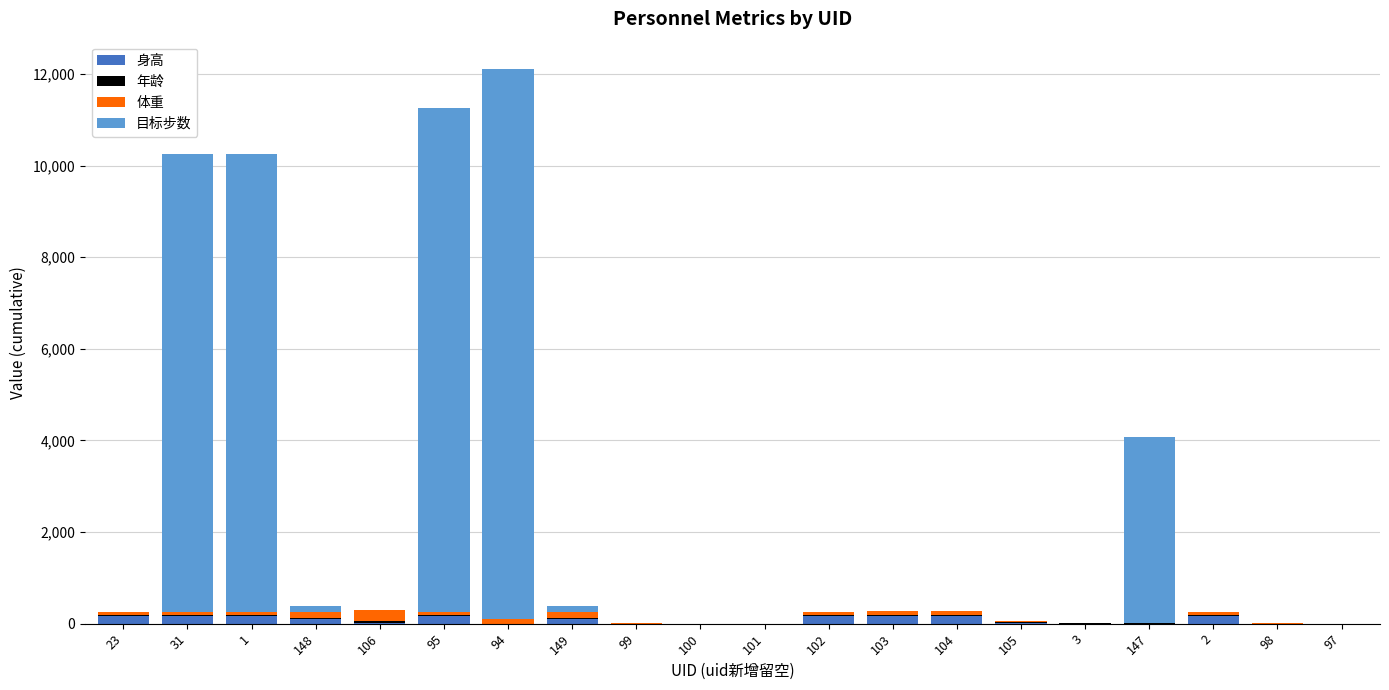

What is the sum of all 身高 values?

1633